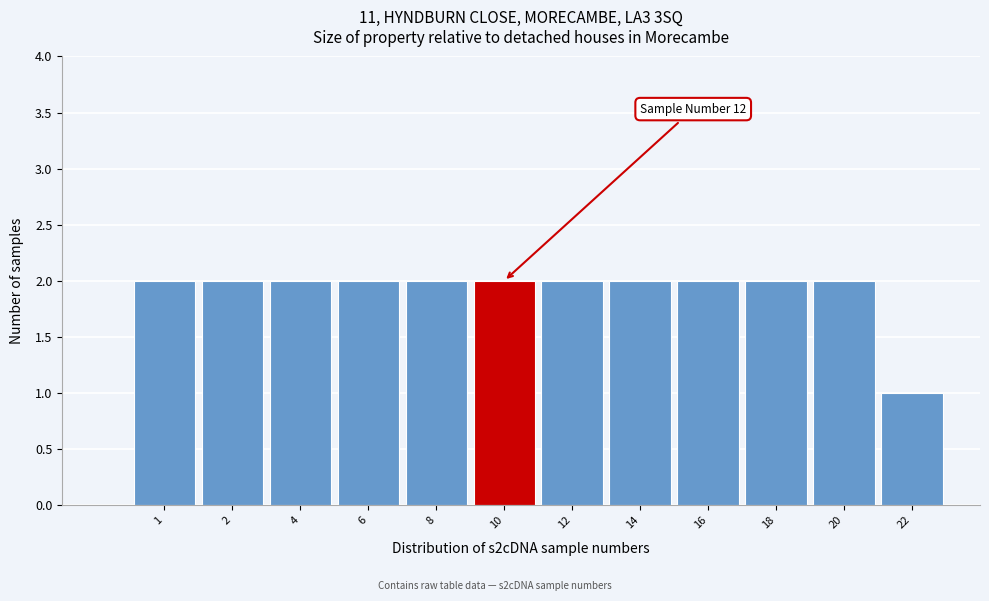

Reading left to right, transcribe all the data shown in this chart.

1=2	2=2	4=2	6=2	8=2	10=2	12=2	14=2	16=2	18=2	20=2	22=1